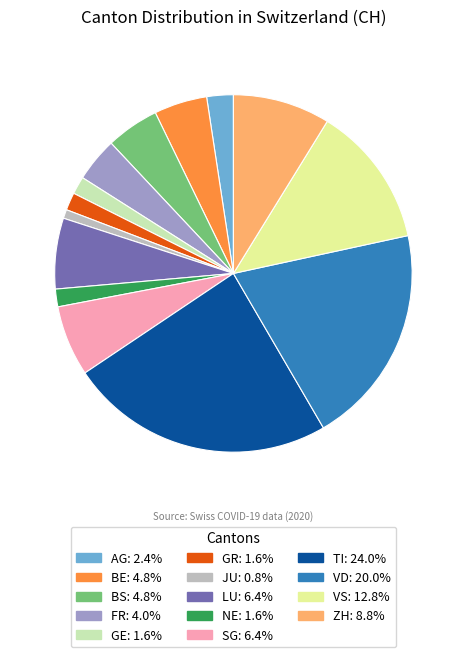

Is there any slice that represents more than half of the pie?

No